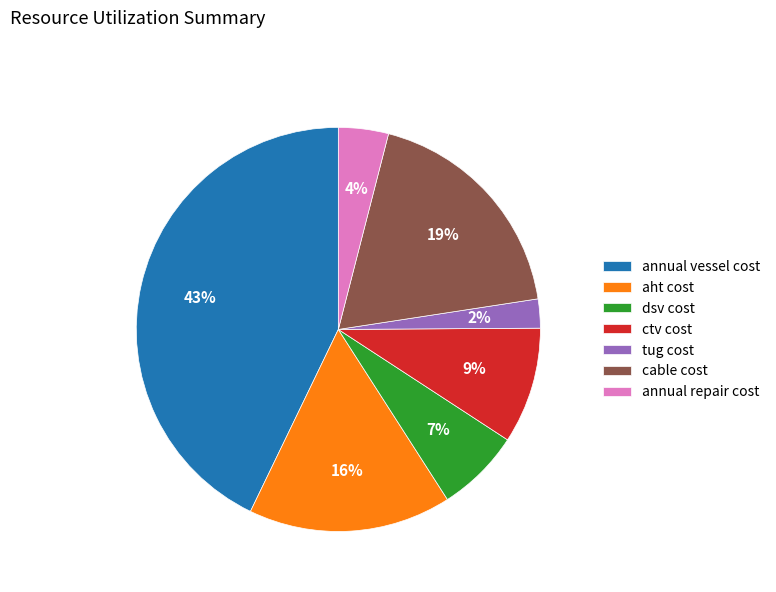

What percentage is the ctv cost slice, to the nearest percent?

9%